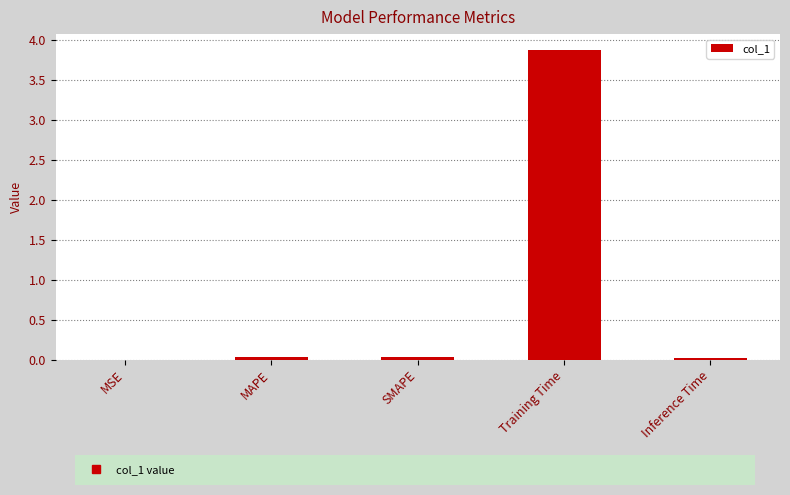

Which category has the highest value across all series?

Training Time